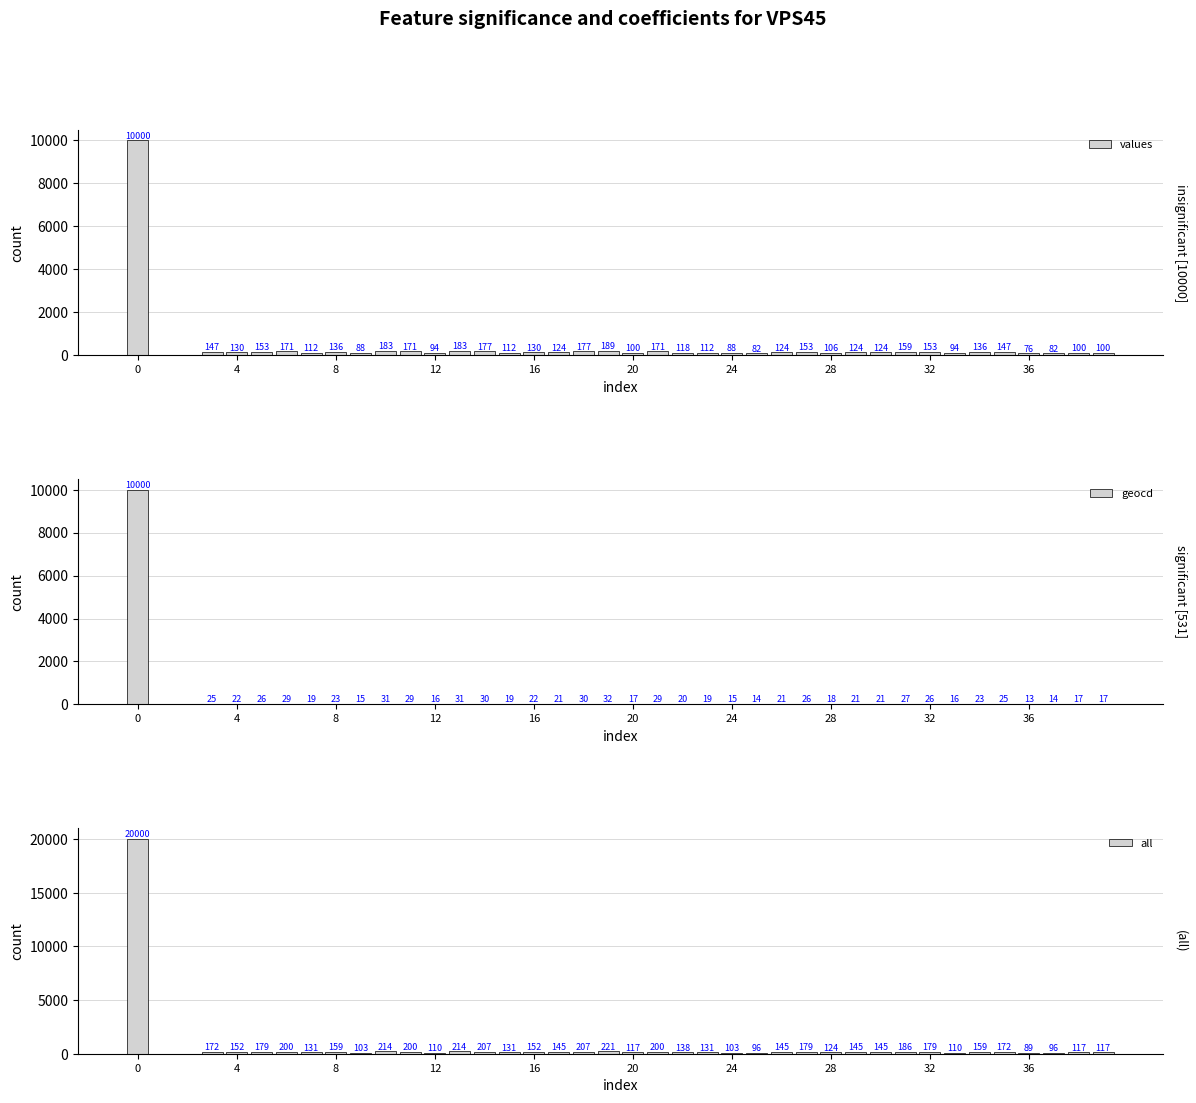

At how many categories does at least one series exceed 9566?

1